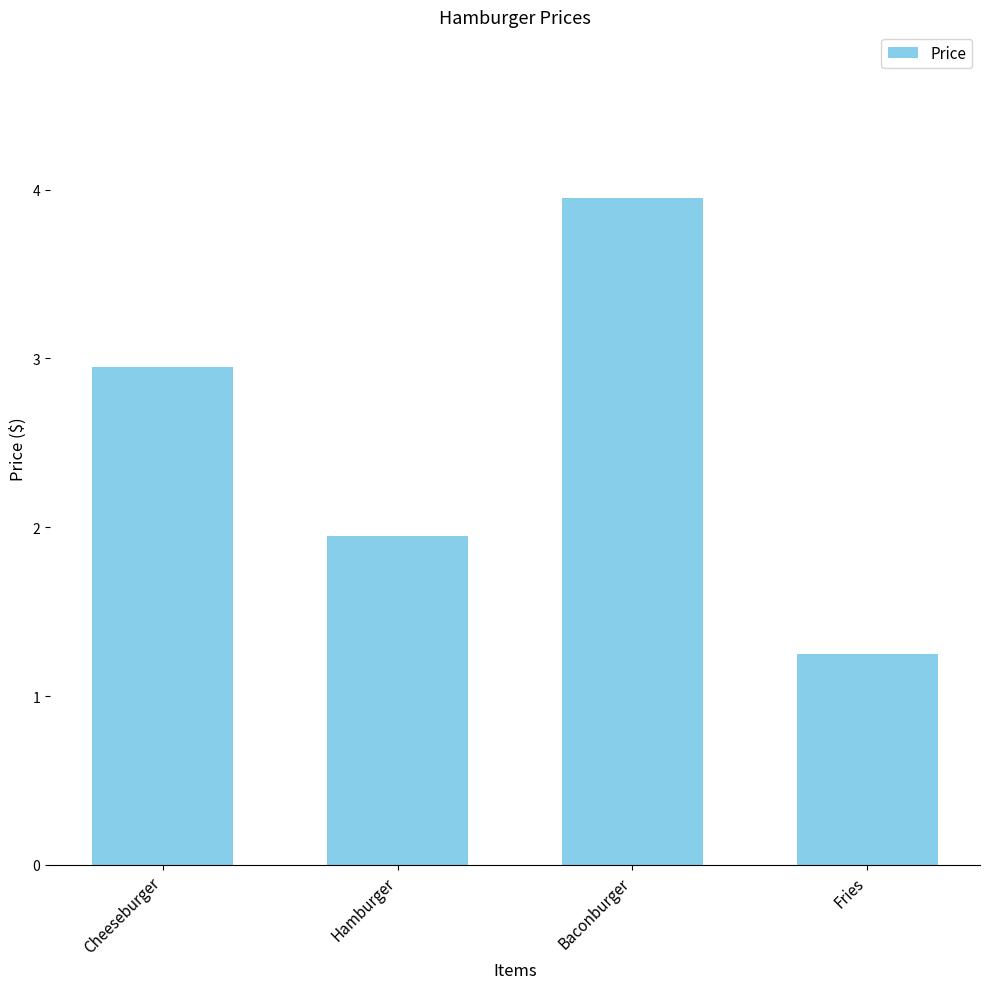

True or false: the data shows 3.0 at Hamburger.

False